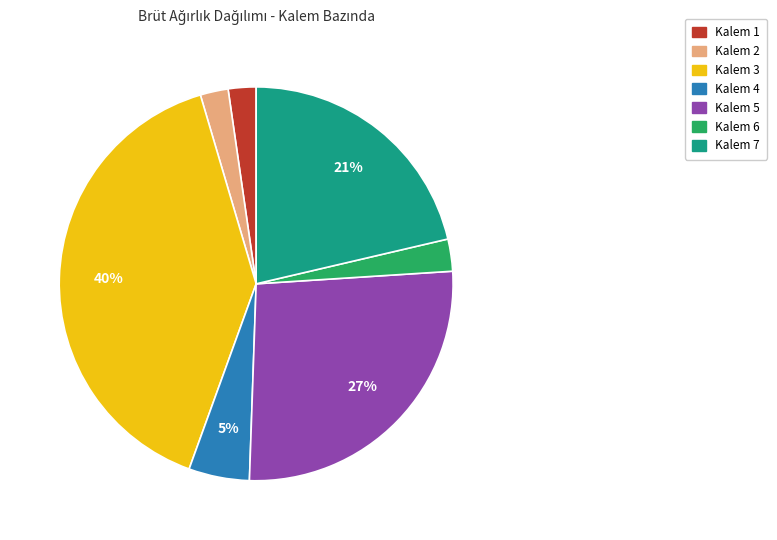

Does Kalem 4 account for over 50% of the chart?

No